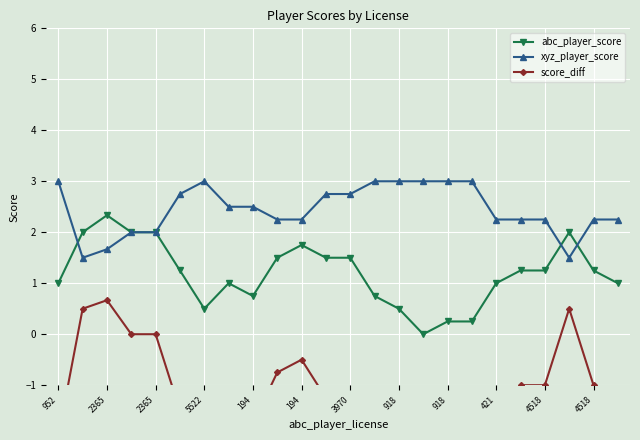

How many values in abc_player_score are above zero?

23